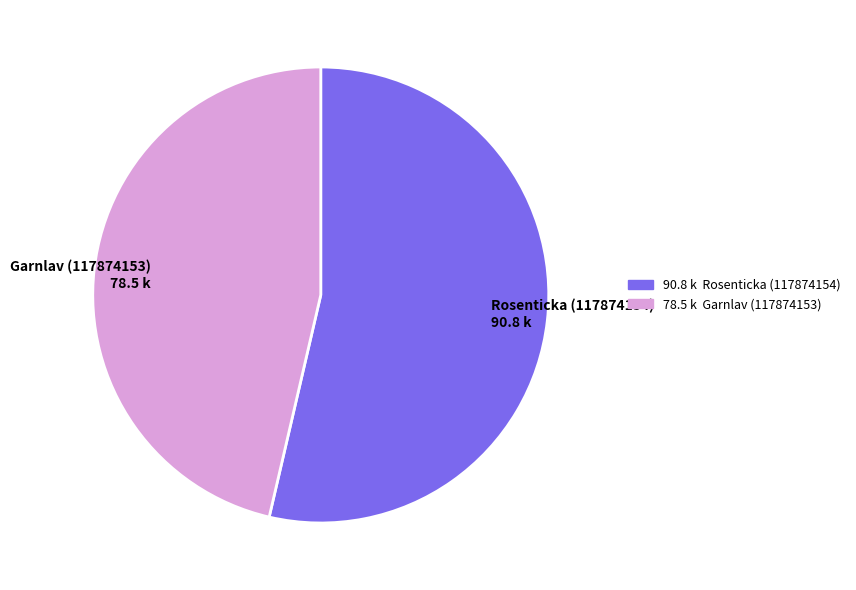

What is the majority slice?

Rosenticka (117874154)